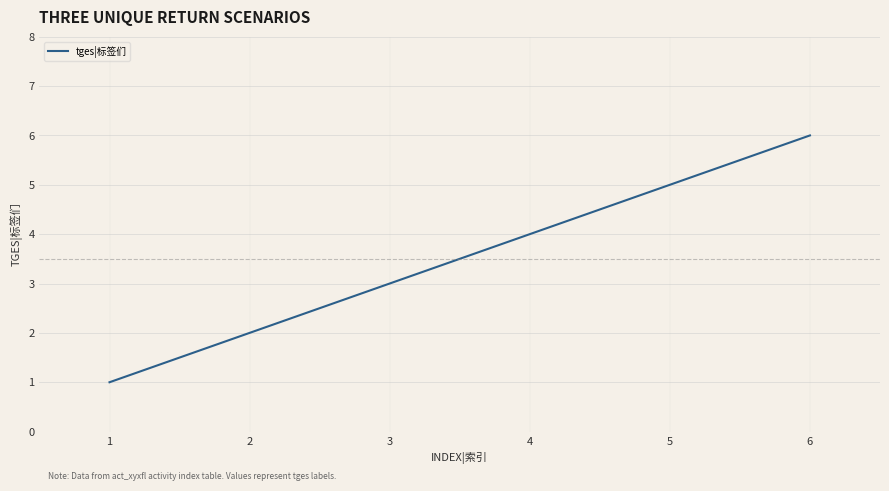

What is the minimum value shown in the chart?

1